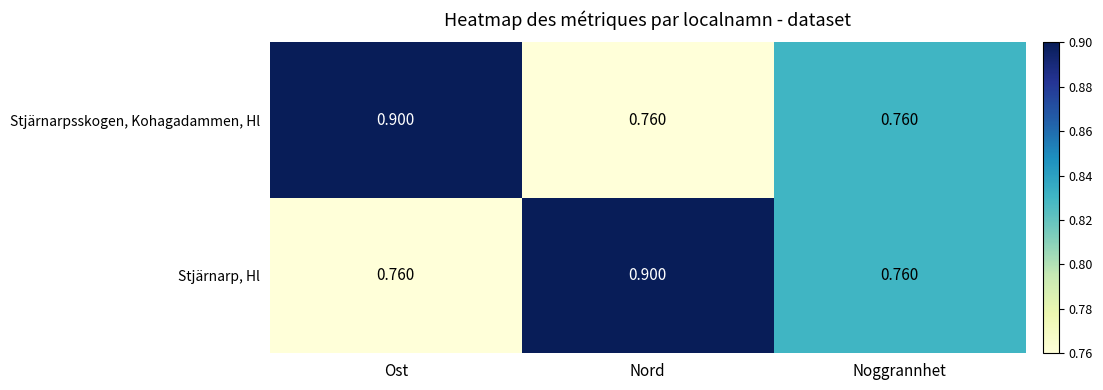

At which label does Stjärnarpsskogen, Kohagadammen, Hl reach its peak?

Ost